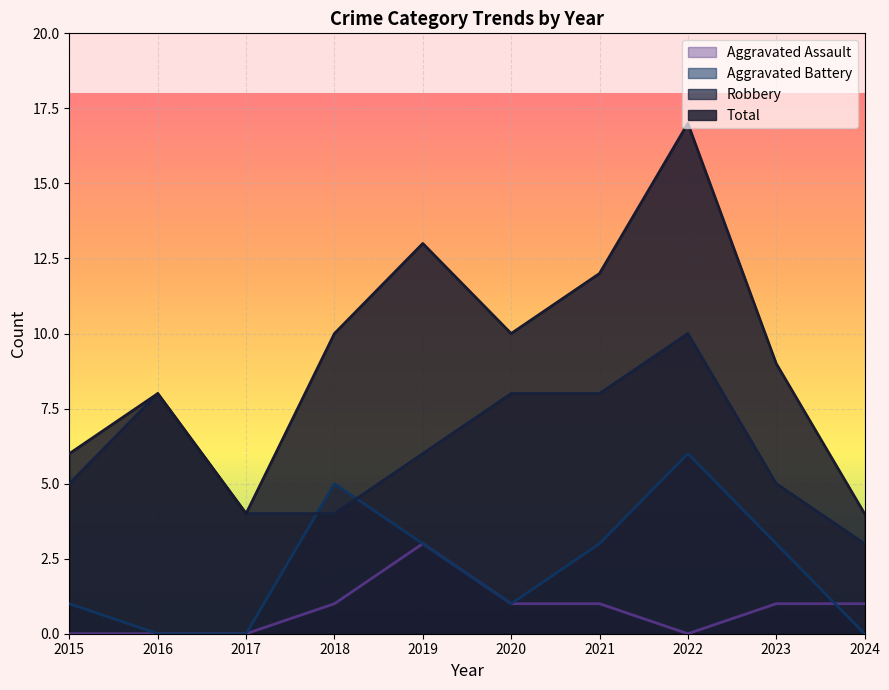

At which label does Aggravated Assault reach its peak?

2019